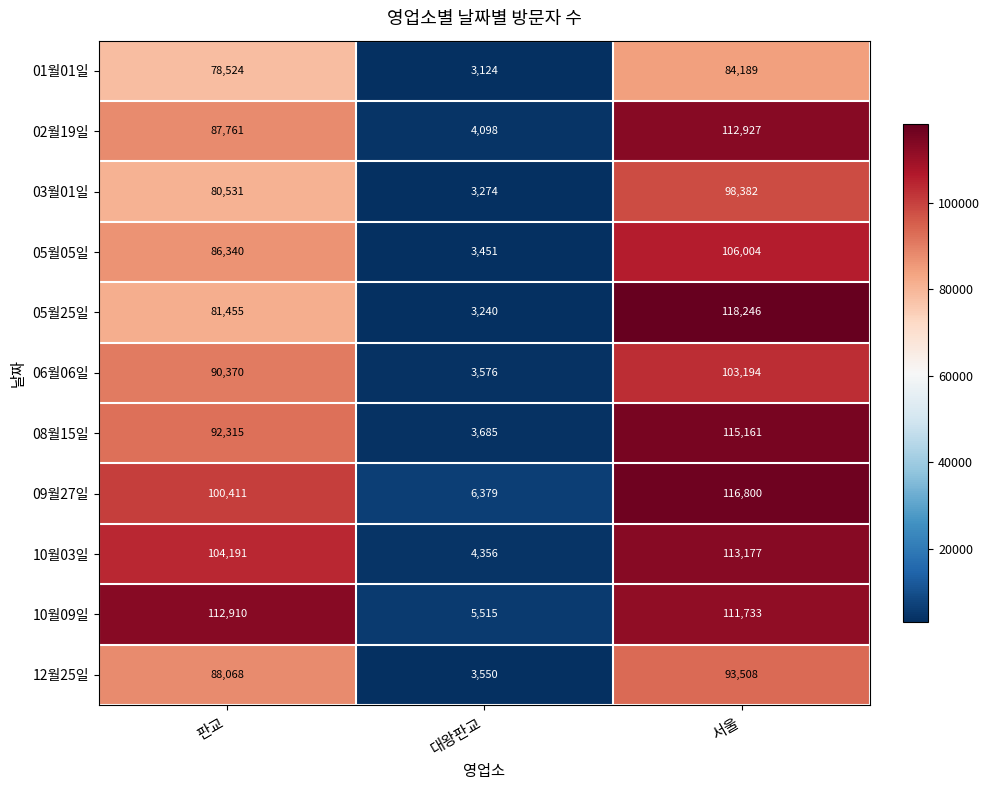

The 02월19일 series shows 5773 at 대왕판교. True or false?

False